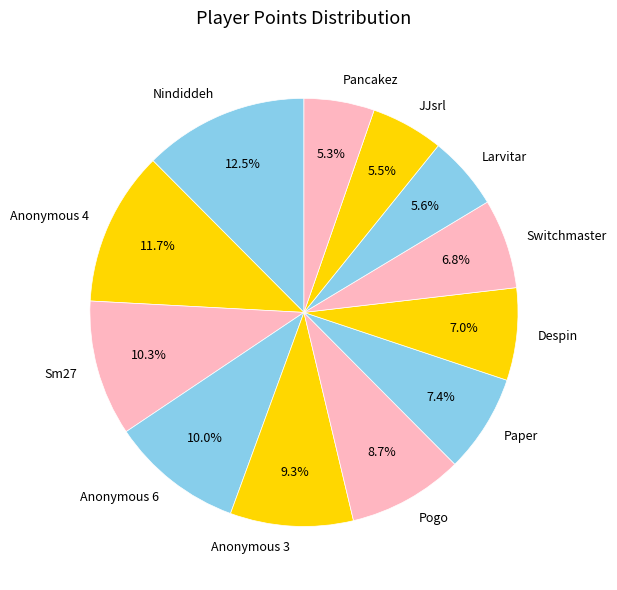

Does Anonymous 6 account for over 50% of the chart?

No